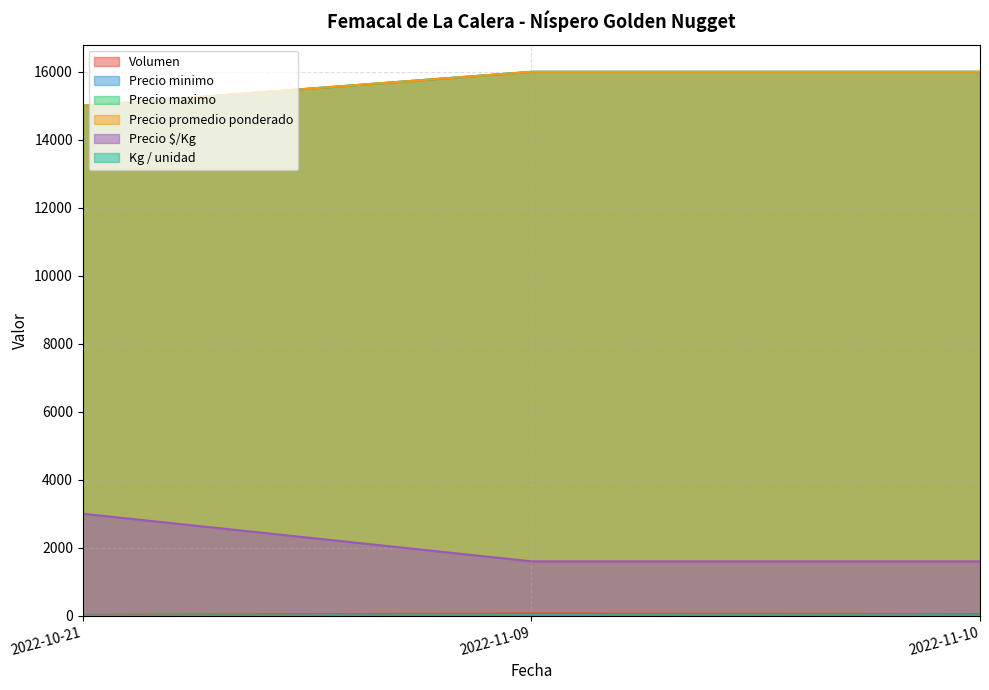

Does the chart have visible grid lines?

Yes